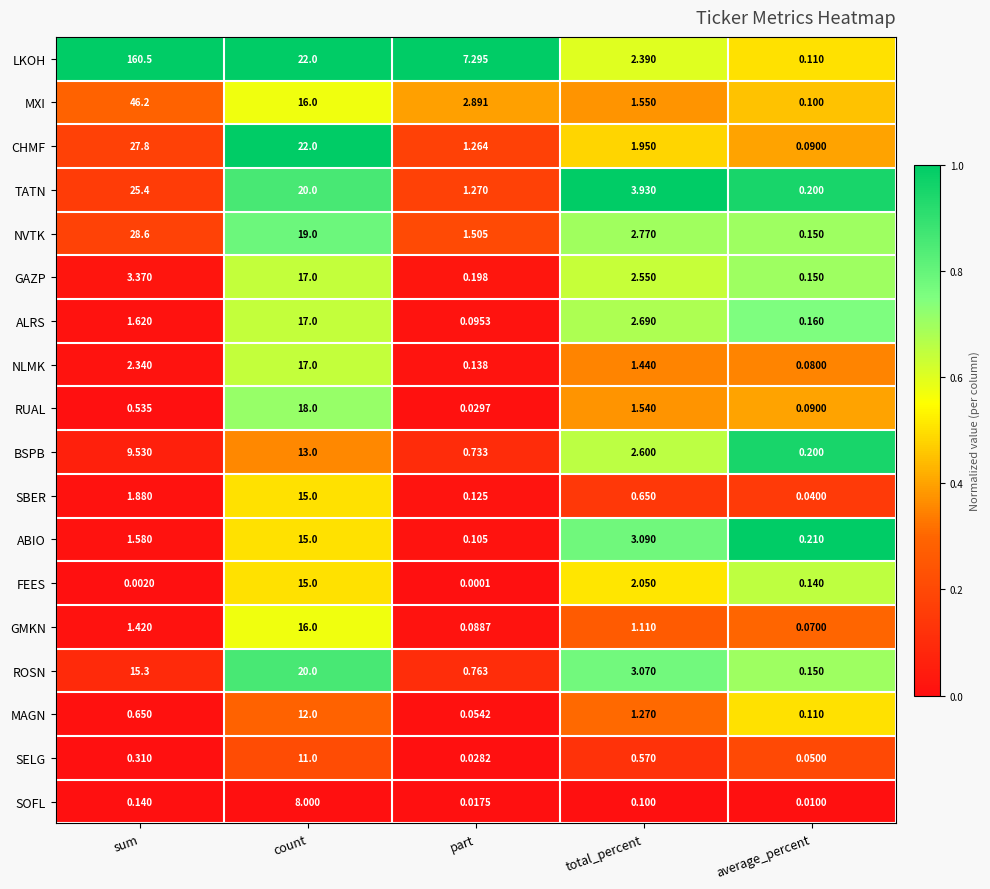

At which label does ROSN first exceed 3?

sum